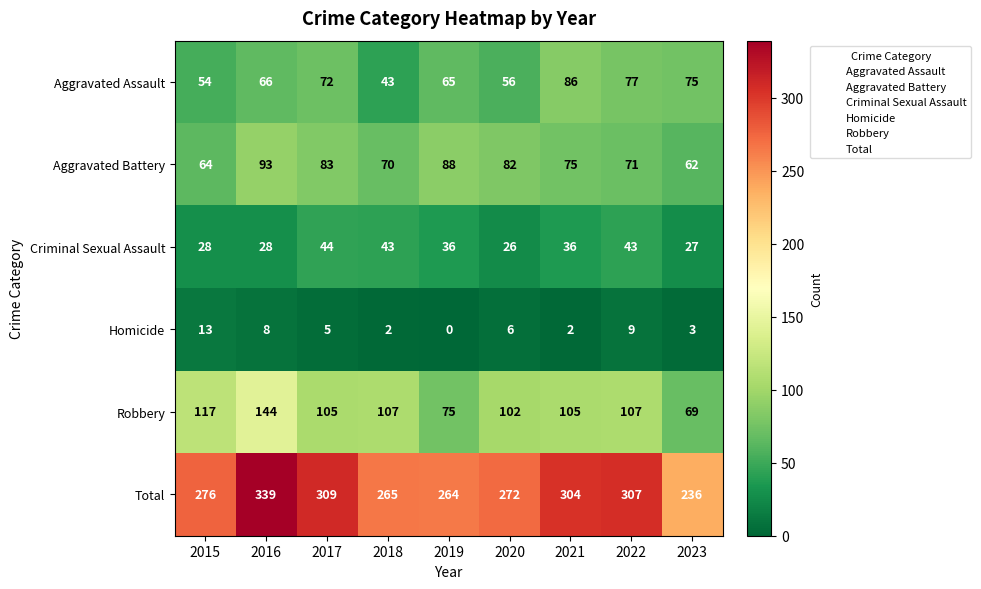

Where does the Criminal Sexual Assault series first go above 36?

2017